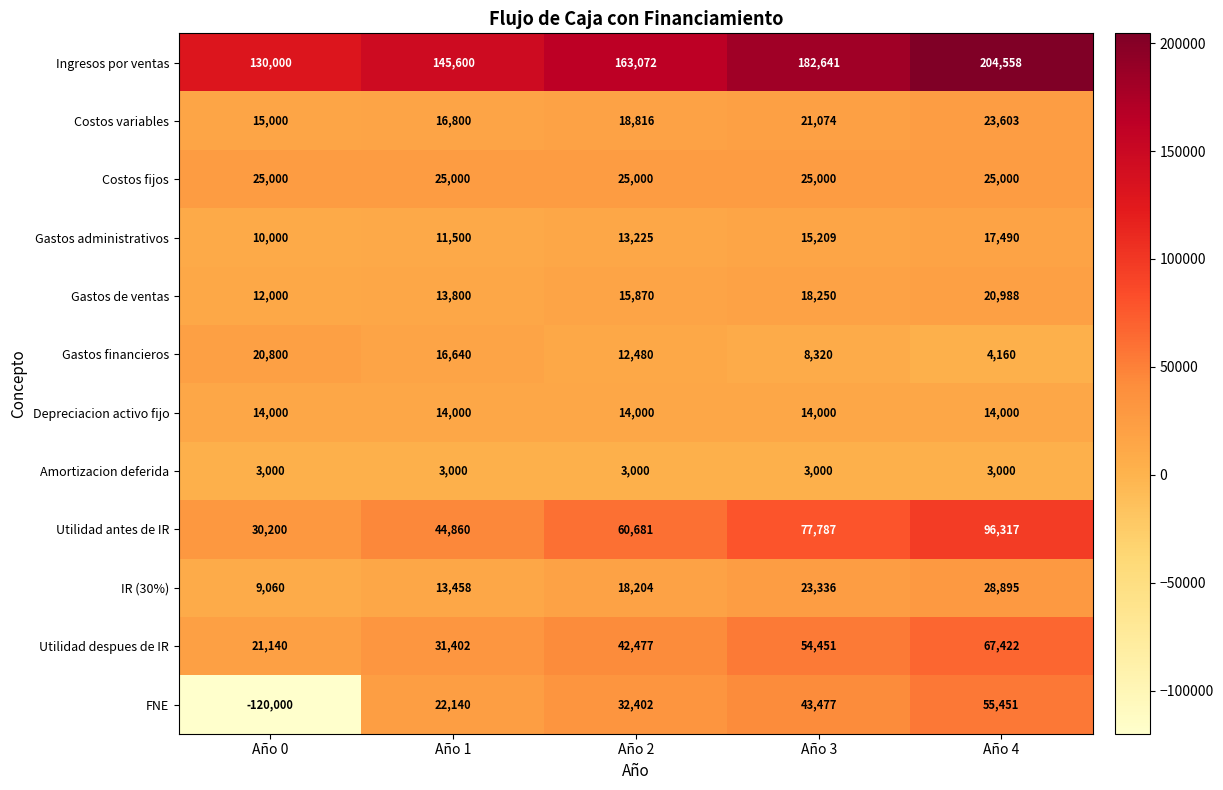

What is the highest value of the Ingresos por ventas series?

204558